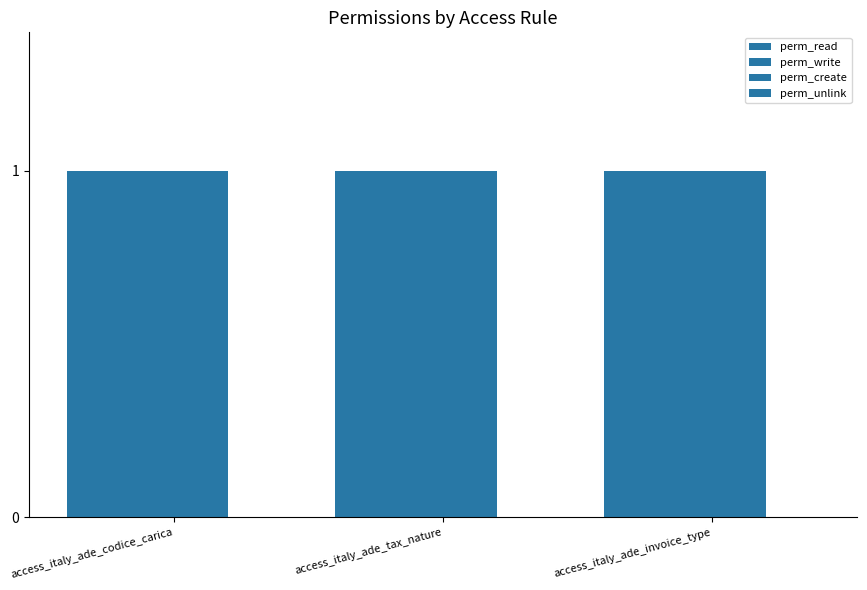

What are all the series names shown in the legend?

perm_read, perm_write, perm_create, perm_unlink